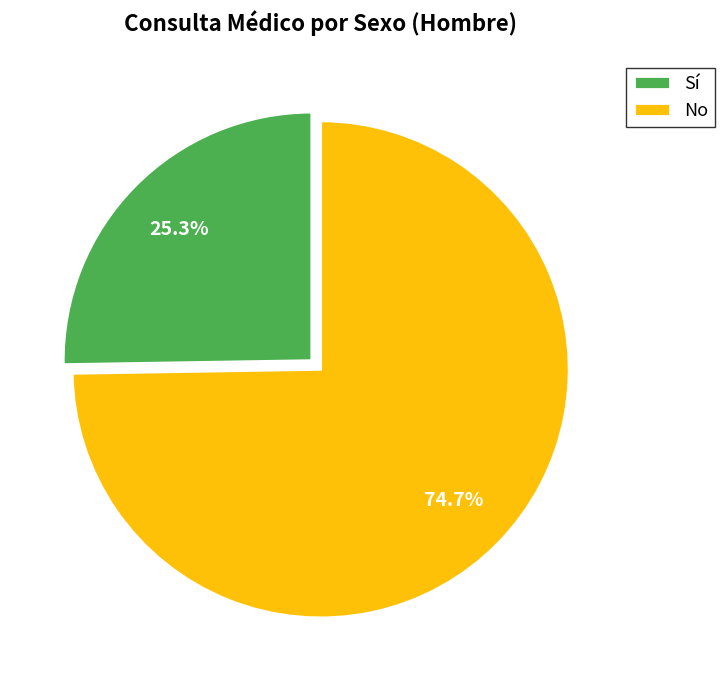

Does No account for over 50% of the chart?

Yes